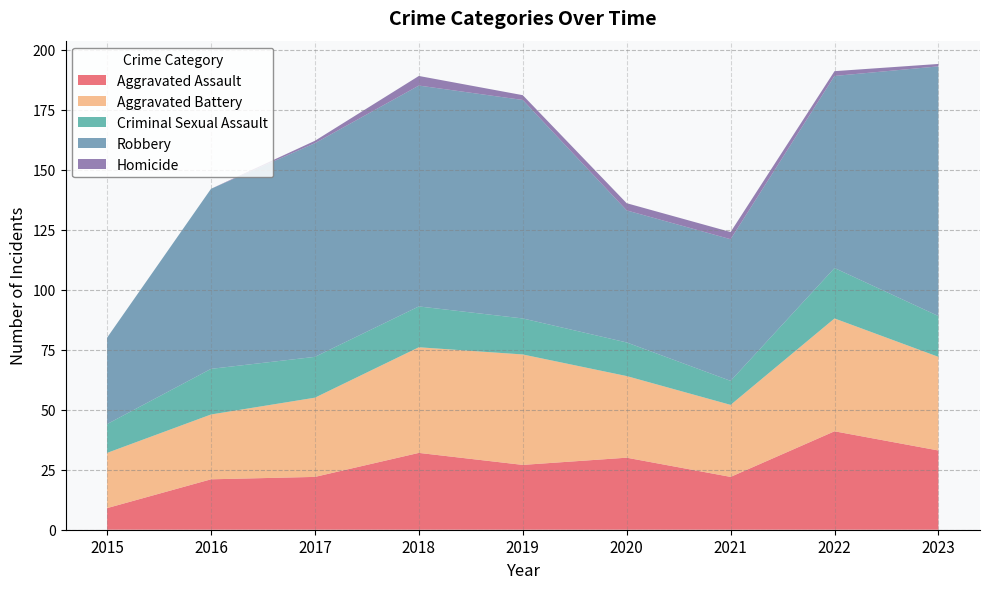

Reading left to right, extract all data points from this chart.

Aggravated Assault: 9	21	22	32	27	30	22	41	33
Aggravated Battery: 23	27	33	44	46	34	30	47	39
Criminal Sexual Assault: 12	19	17	17	15	14	10	21	17
Robbery: 36	75	89	92	91	55	59	80	104
Homicide: 0	0	1	4	2	3	3	2	1